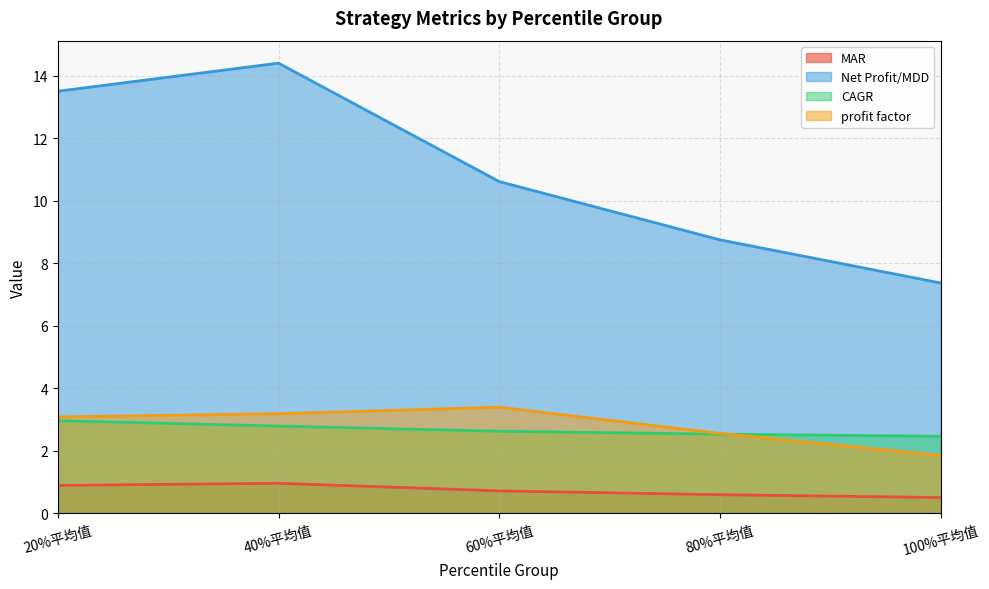

Between 20%平均值 and 80%平均值, which is larger?

20%平均值